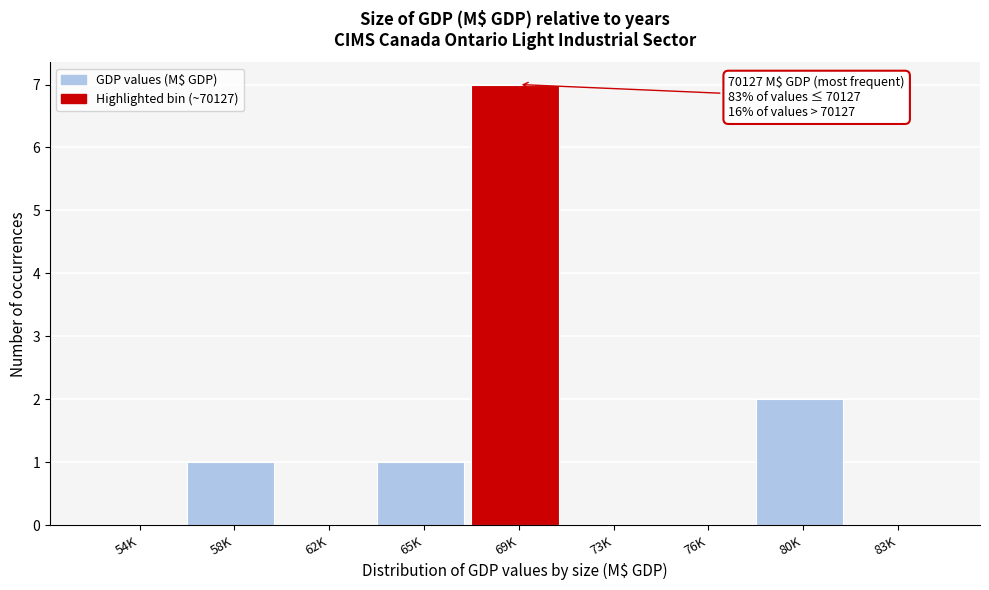

Reading left to right, what are all the values shown in this chart?

54K=0	58K=1	62K=0	65K=1	69K=7	73K=0	76K=0	80K=2	83K=0